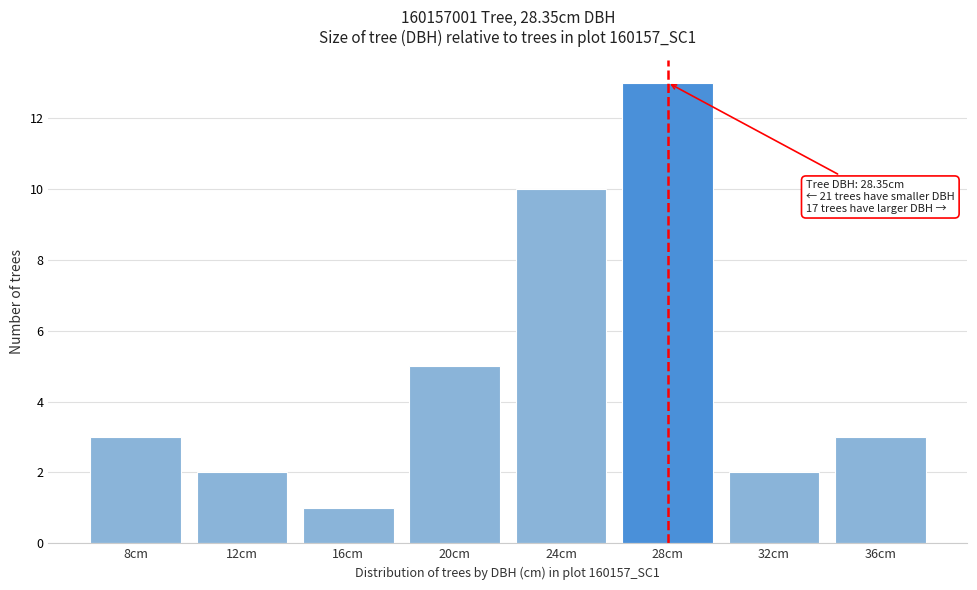

Reading left to right, extract all data points from this chart.

8cm=3	12cm=2	16cm=1	20cm=5	24cm=10	28cm=13	32cm=2	36cm=3